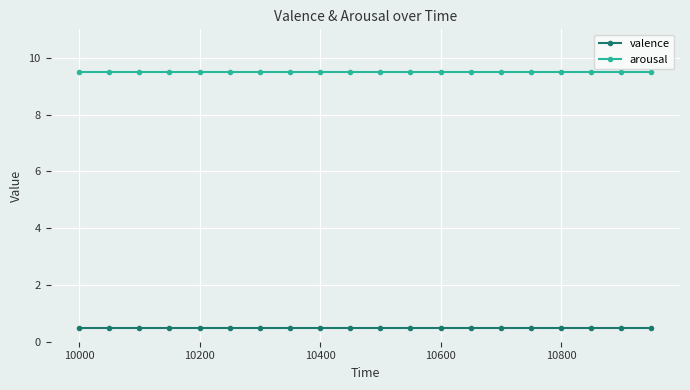

Which series has the largest total across all categories?

arousal